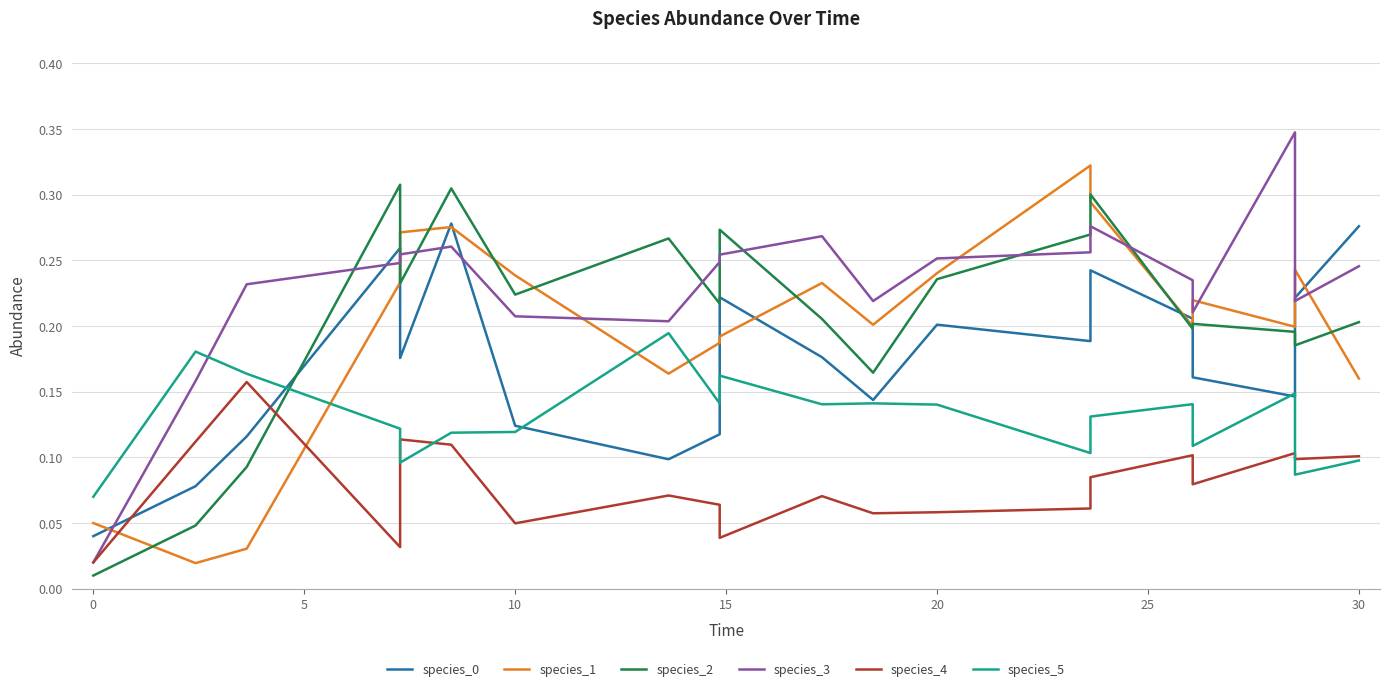

After their last crossing, which series has the higher values: species_3 or species_2?

species_3